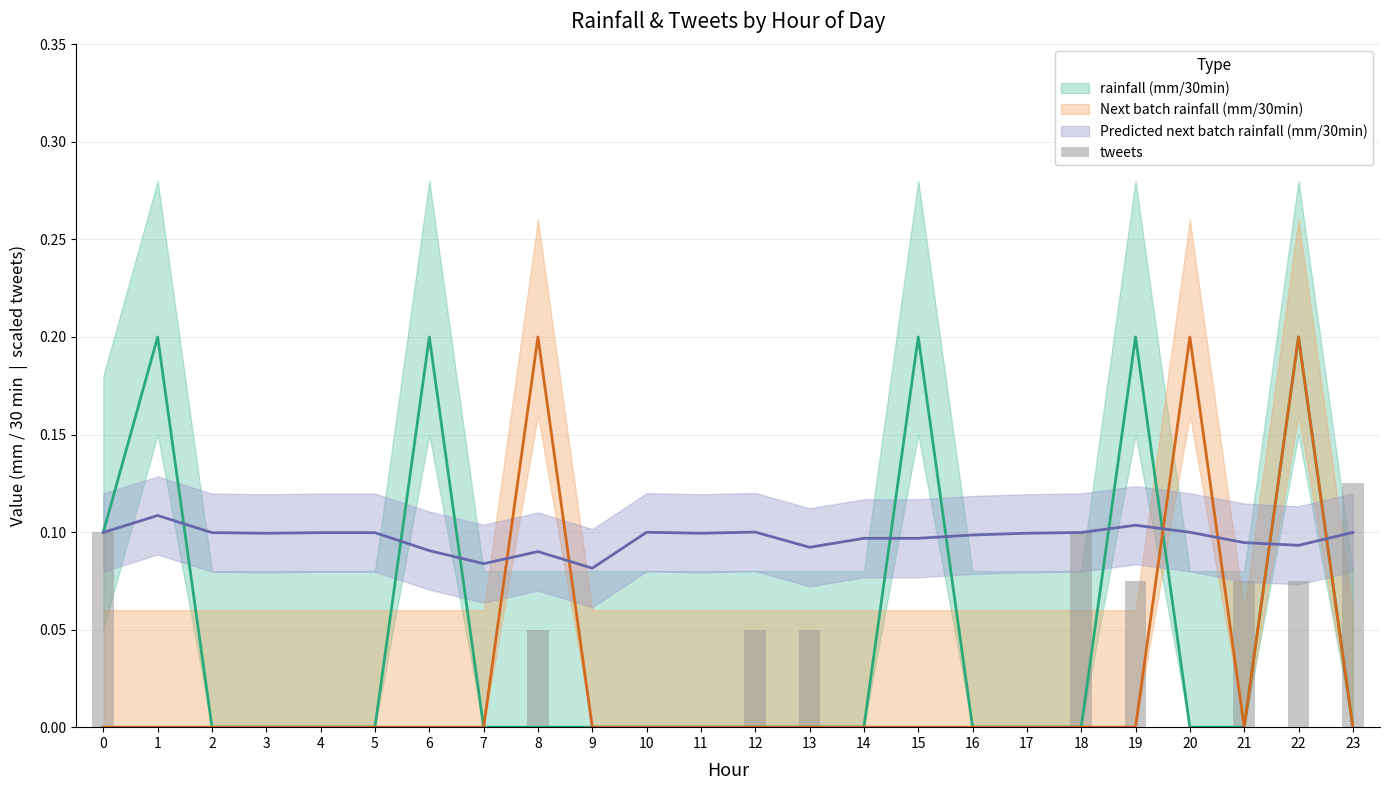

Count the values in the range 0 to 1.

24